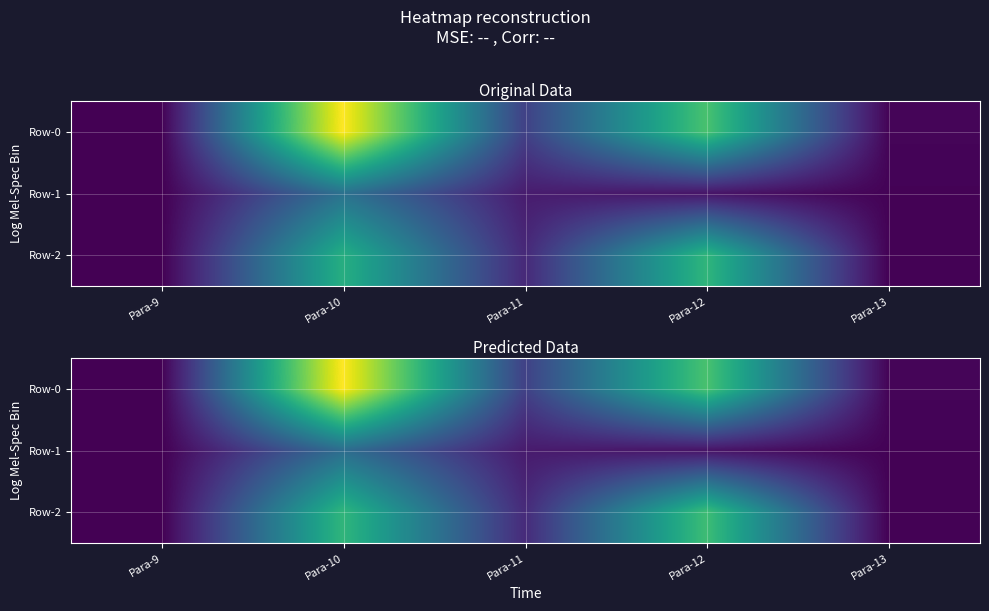

Is it true that Row-0 equals 3.2 at Para-13?

True